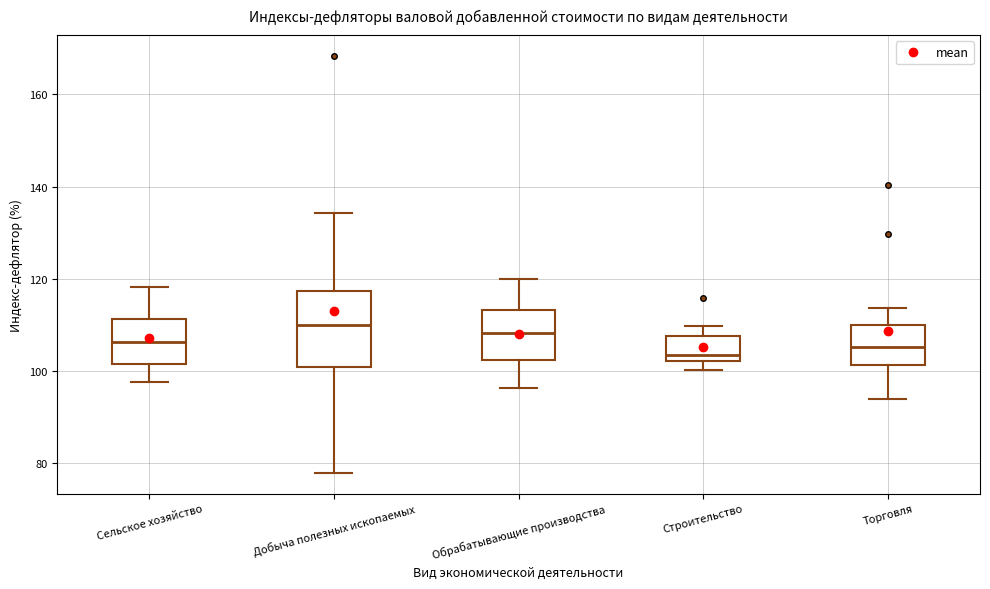

Reading left to right, transcribe this box plot: for each box, give where its median line is, the range the box spans, and where its two whiskers end, as read against the y-axis. The values are not printed on the chart, so give them approximately, as read against the axis.

Сельское хозяйство: median 106, box 102 to 112, whiskers 98 to 118
Добыча полезных ископаемых: median 110, box 100 to 118, whiskers 78 to 134
Обрабатывающие производства: median 108, box 102 to 114, whiskers 96 to 120
Строительство: median 104, box 102 to 108, whiskers 100 to 110
Торговля: median 106, box 102 to 110, whiskers 94 to 114